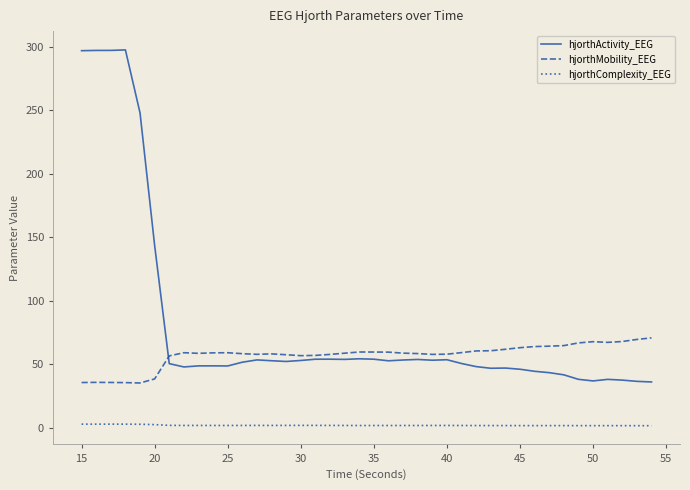

How many lines are shown in the chart?

3